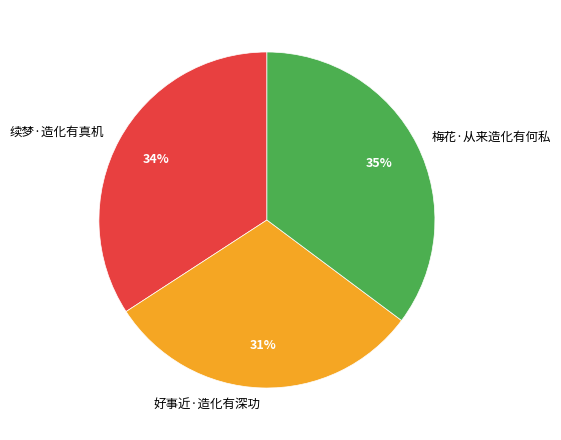

What is the smallest slice in the pie chart?

好事近·造化有深功